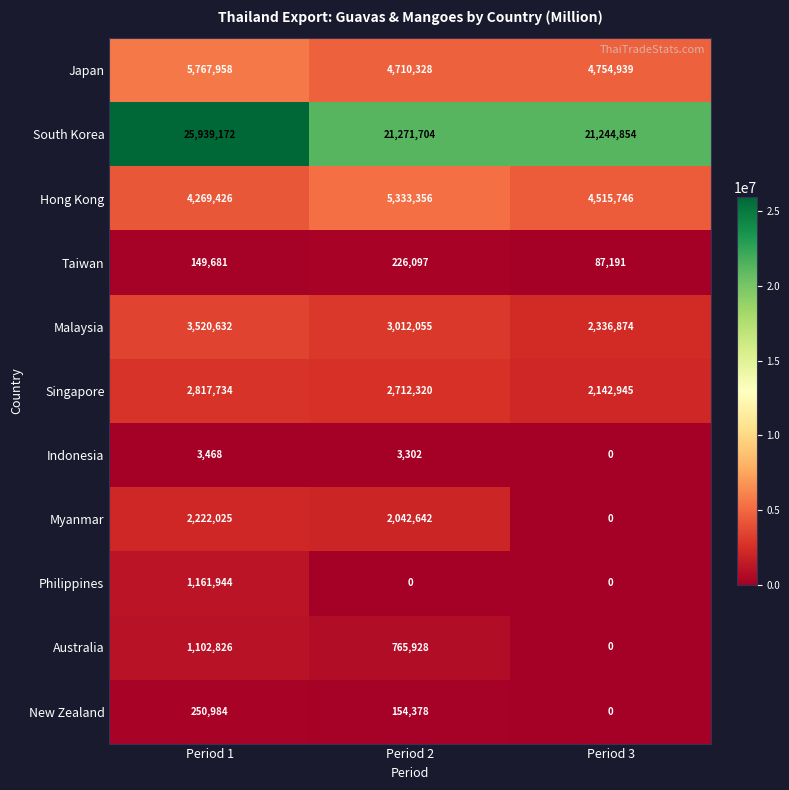

How many distinct data groups are displayed?

11